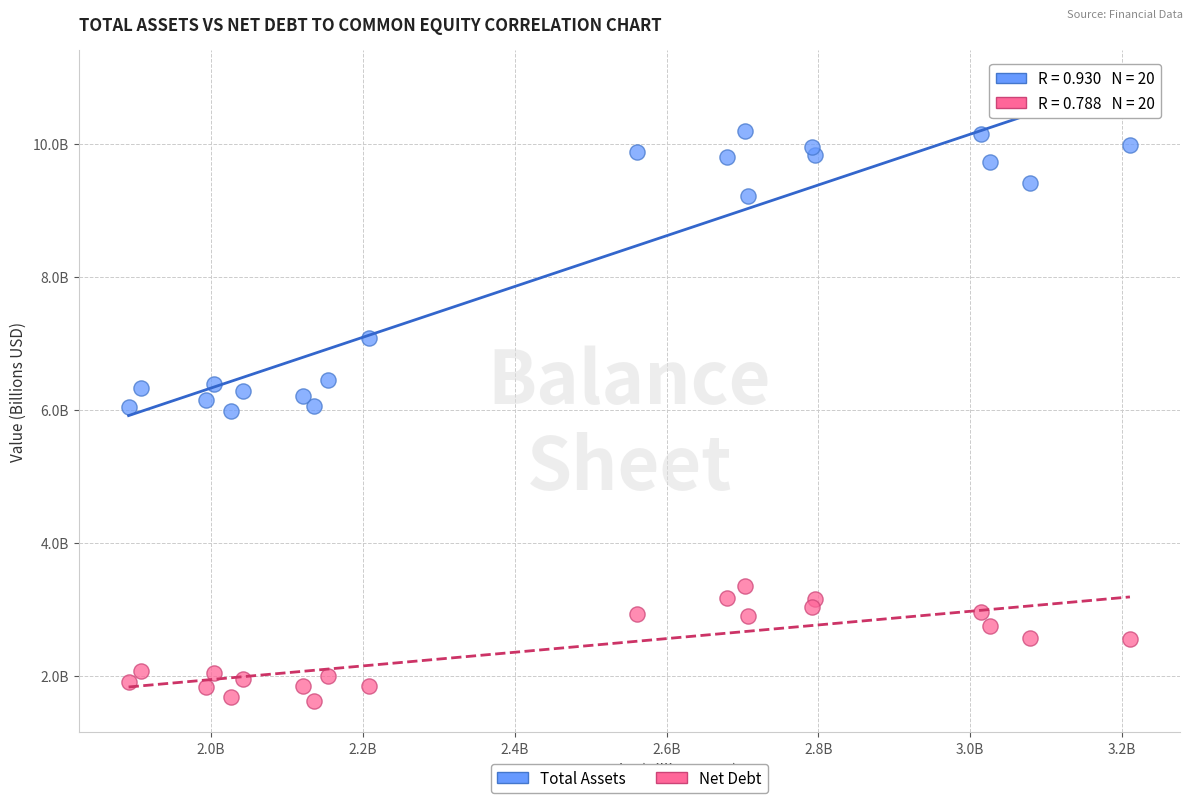

What are all the series names shown in the legend?

Total Assets, Net Debt